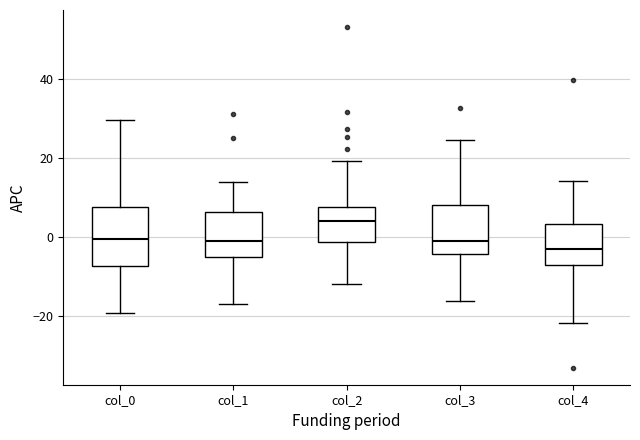

Reading left to right, read every box against the y-axis: the position of its median line, the range the box covers, and the ends of its whiskers. The values are not printed on the chart, so give them approximately, as read against the axis.

col_0: median 0, box -8 to 8, whiskers -20 to 30
col_1: median -2, box -6 to 6, whiskers -18 to 14
col_2: median 4, box -2 to 8, whiskers -12 to 20
col_3: median 0, box -4 to 8, whiskers -16 to 24
col_4: median -4, box -8 to 4, whiskers -22 to 14